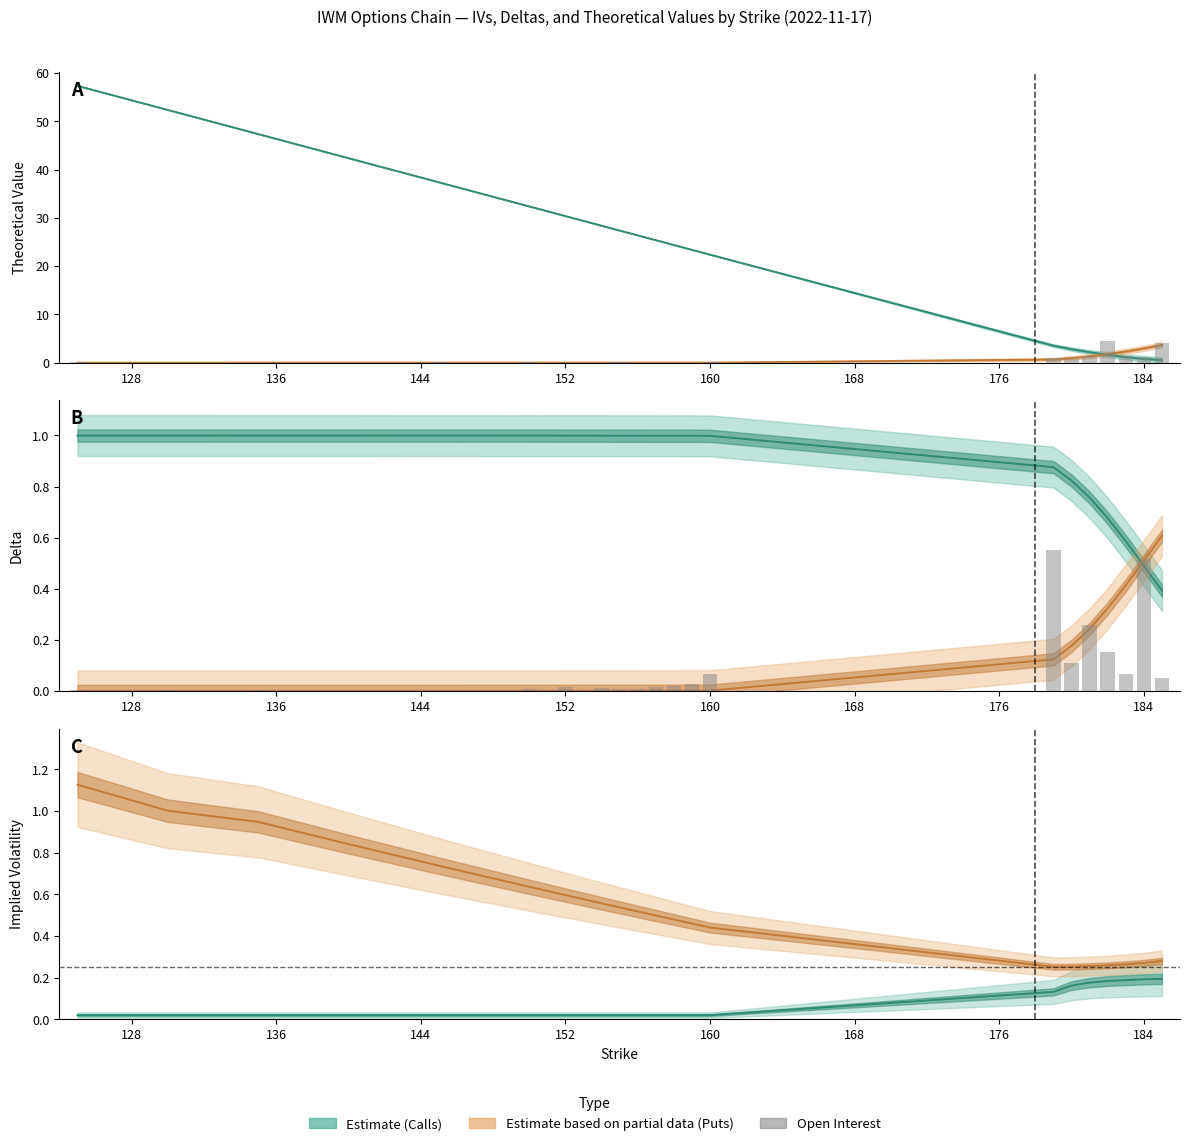

Is the value of put_theo at 160 greater than the value of call_iv at 152?

No